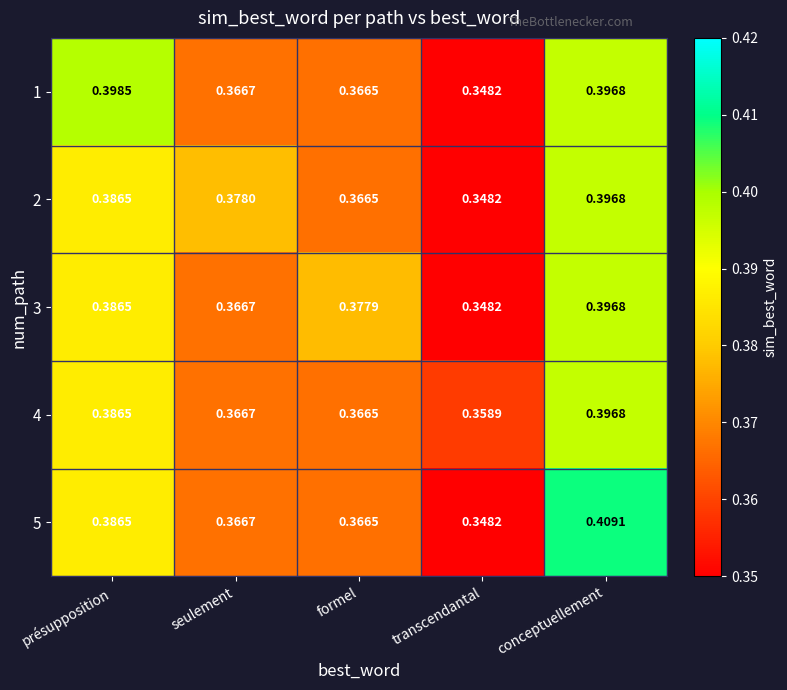

Which label corresponds to the largest value in the chart?

conceptuellement